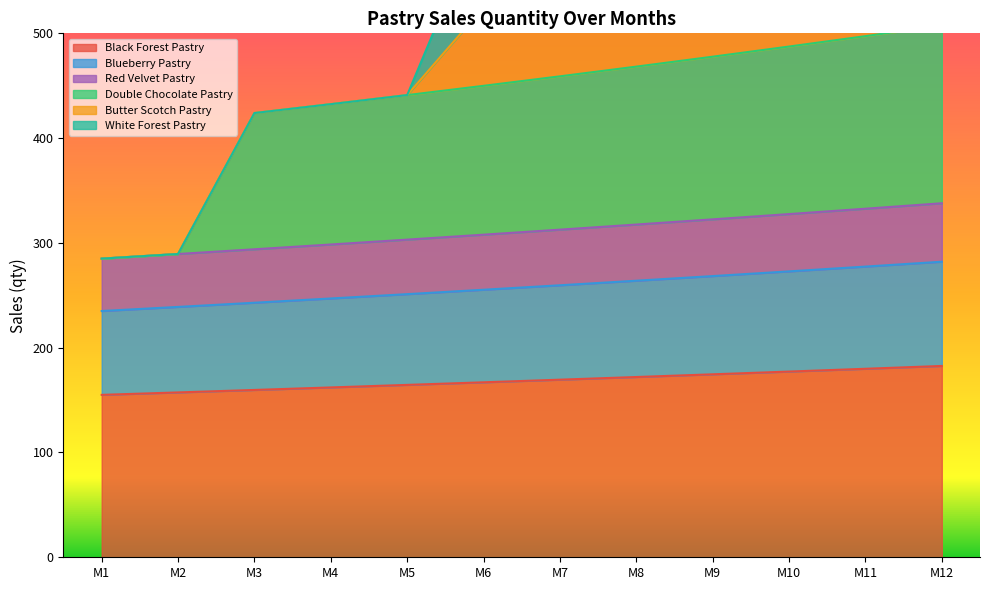

At how many categories does at least one series exceed 331?

10